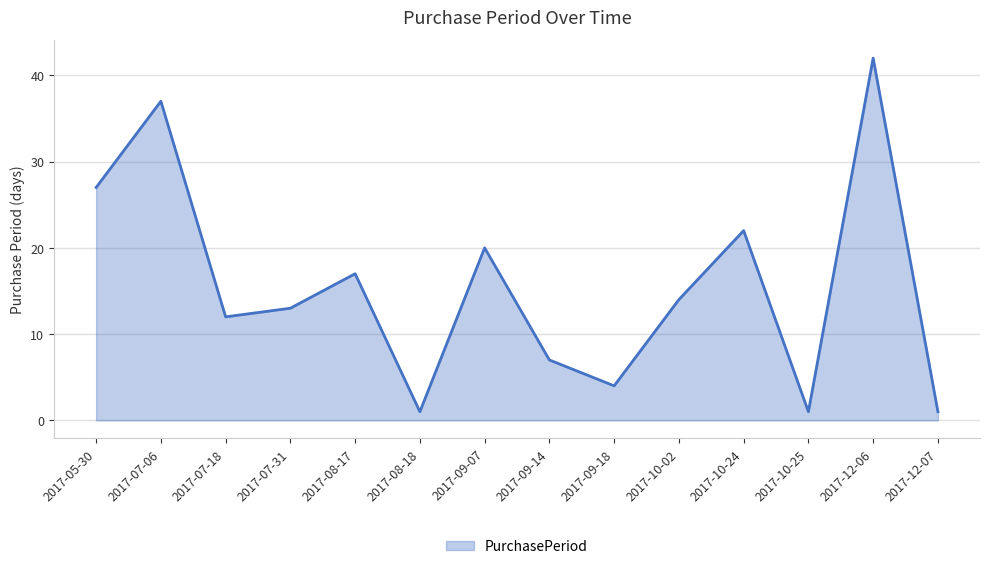

Reading left to right, transcribe all the data shown in this chart.

2017-05-30=27	2017-07-06=37	2017-07-18=12	2017-07-31=13	2017-08-17=17	2017-08-18=1	2017-09-07=20	2017-09-14=7	2017-09-18=4	2017-10-02=14	2017-10-24=22	2017-10-25=1	2017-12-06=42	2017-12-07=1